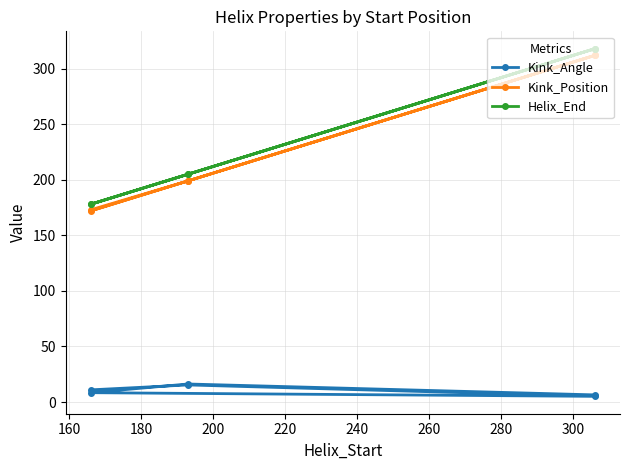

True or false: Helix_End has a value of 564.5 at 240.

False